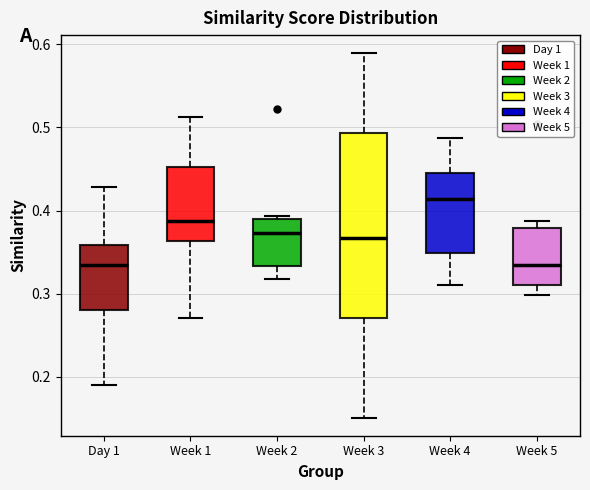

Comparing the boxes themselves (not the whiskers), which one is the tallest?

Week 3